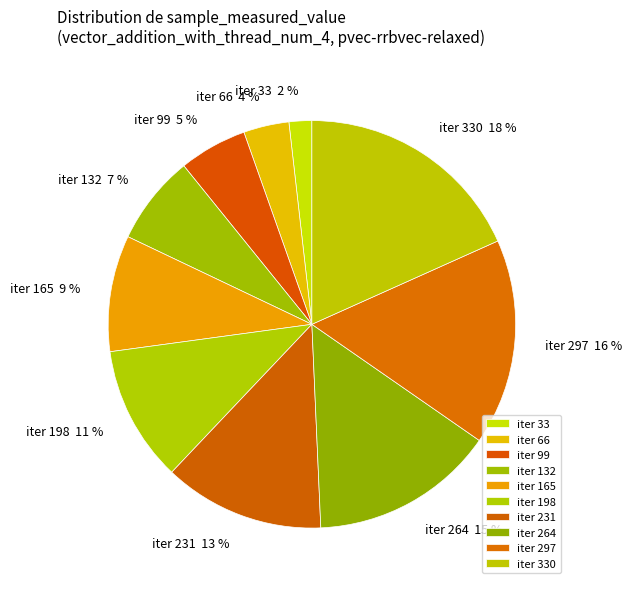

What is the ratio of the value at iter 33 to the value at iter 132?

0.3